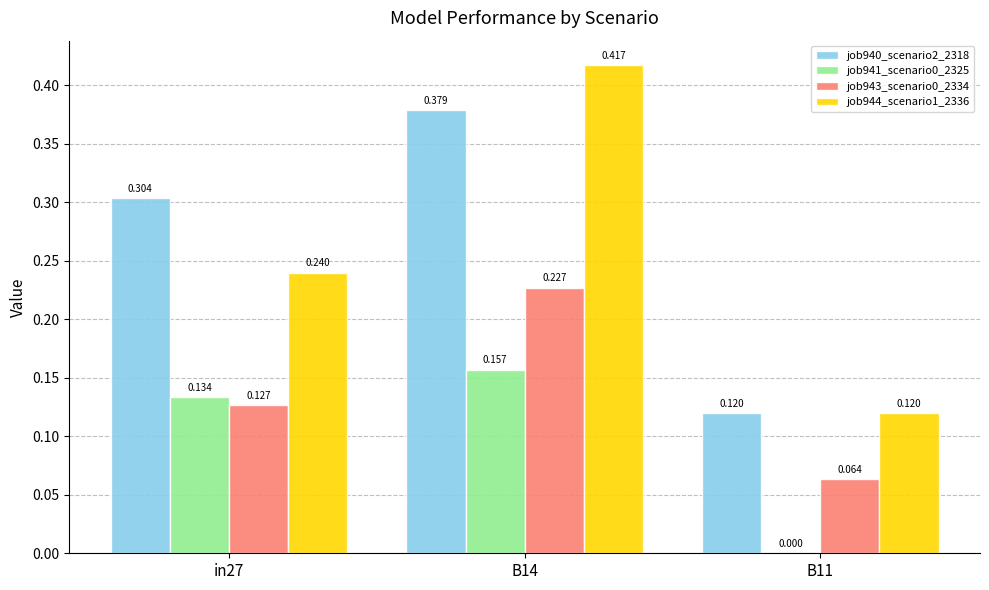

Are the bars grouped side by side (vs. stacked)?

Yes